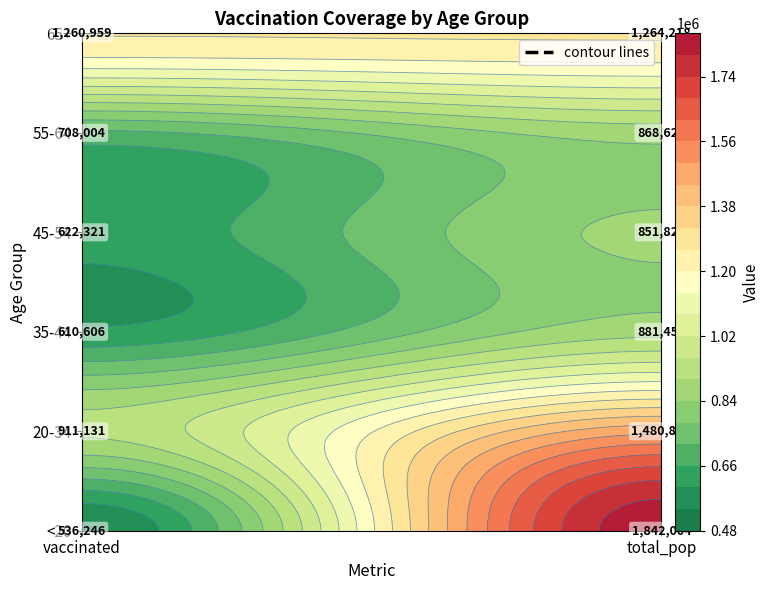

What is the minimum value shown in the chart?

536246